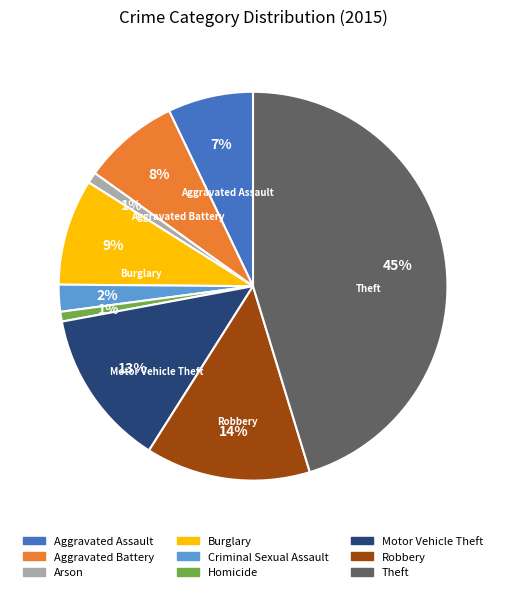

Combined, do Arson and Burglary account for over 50%?

No